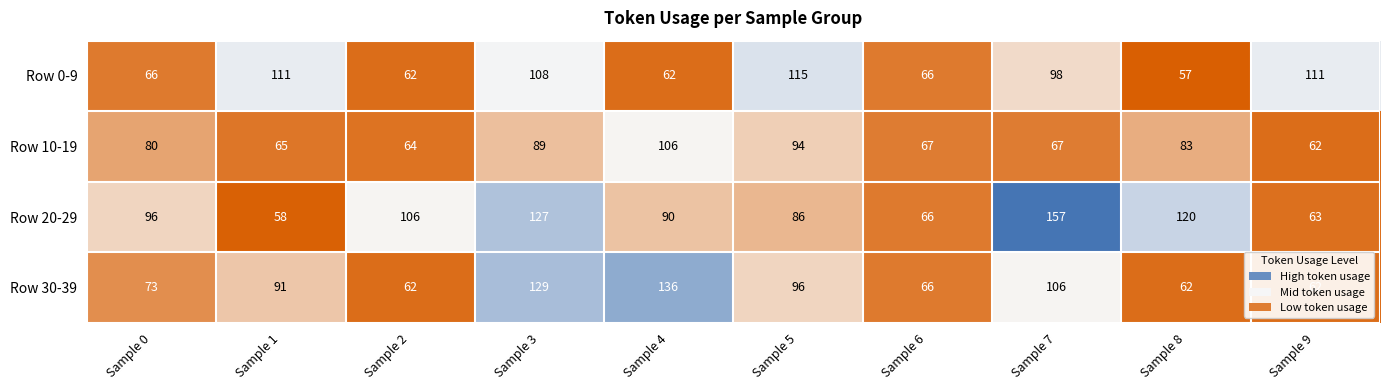

Rank the series by their maximum value, from lowest to highest.

Row 10-19, Row 0-9, Row 30-39, Row 20-29